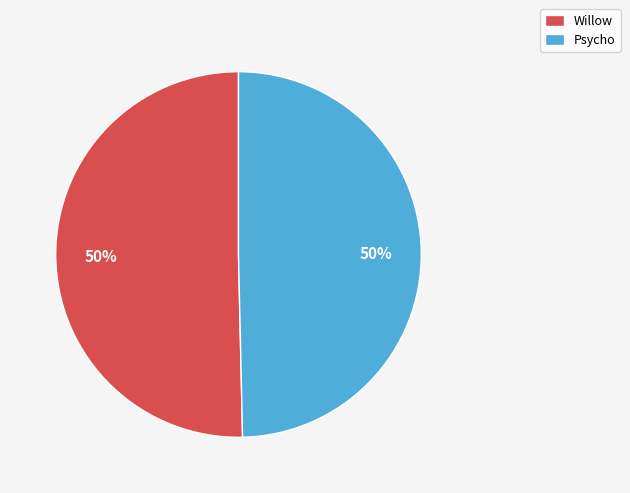

Approximately how many times larger is the value at Psycho compared to Willow?

1.0